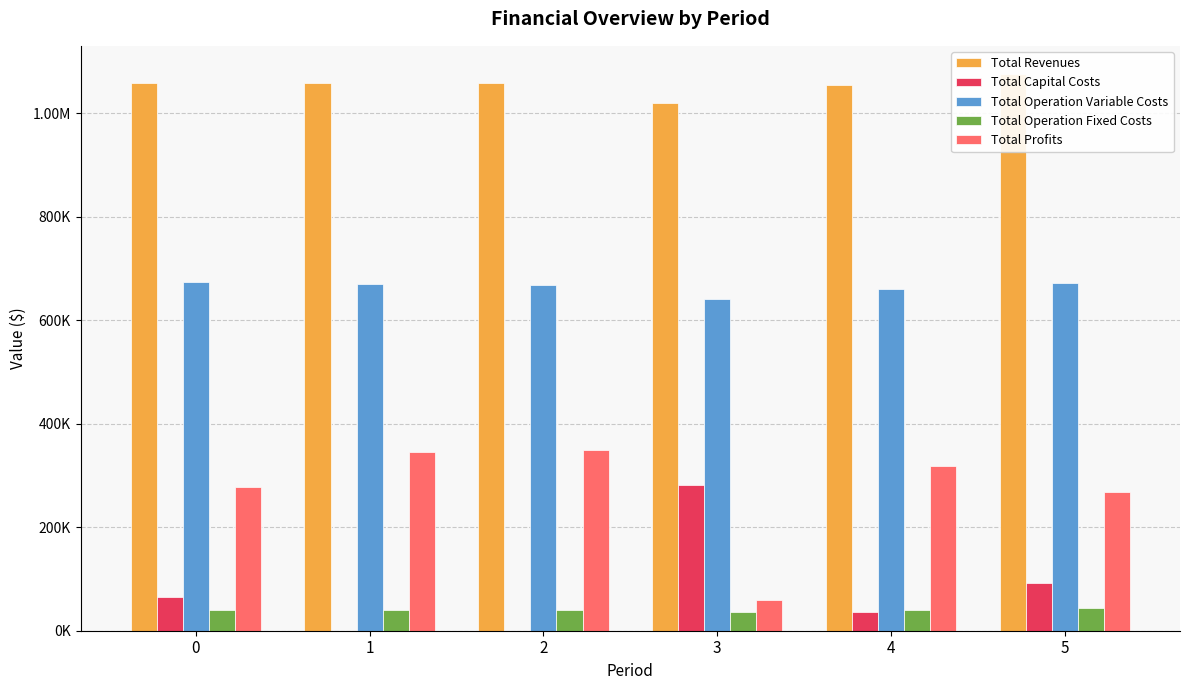

The Total Operation Variable Costs series shows 352740.6 at 0. True or false?

False